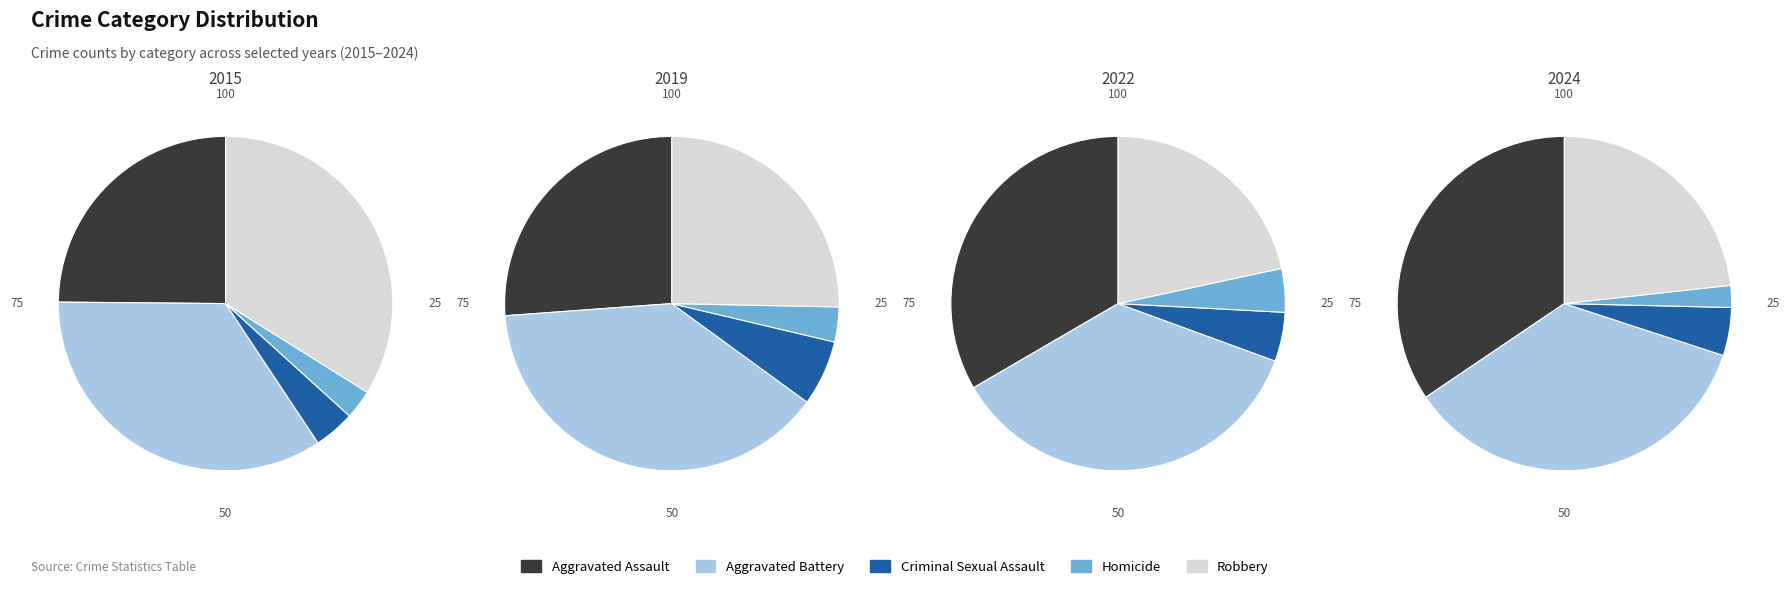

Is it true that 9 is 18% of the pie?

False